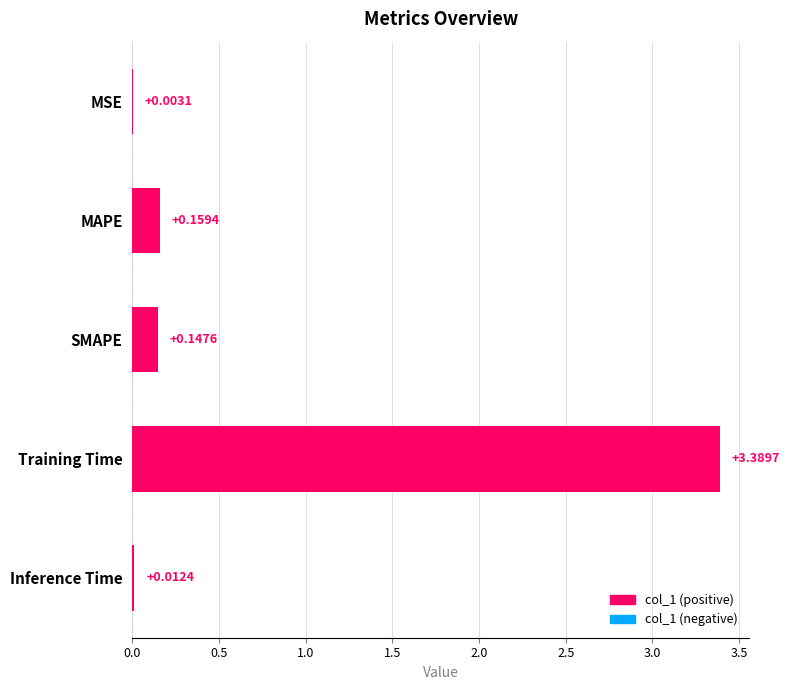

Which category has the highest value across all series?

Training Time